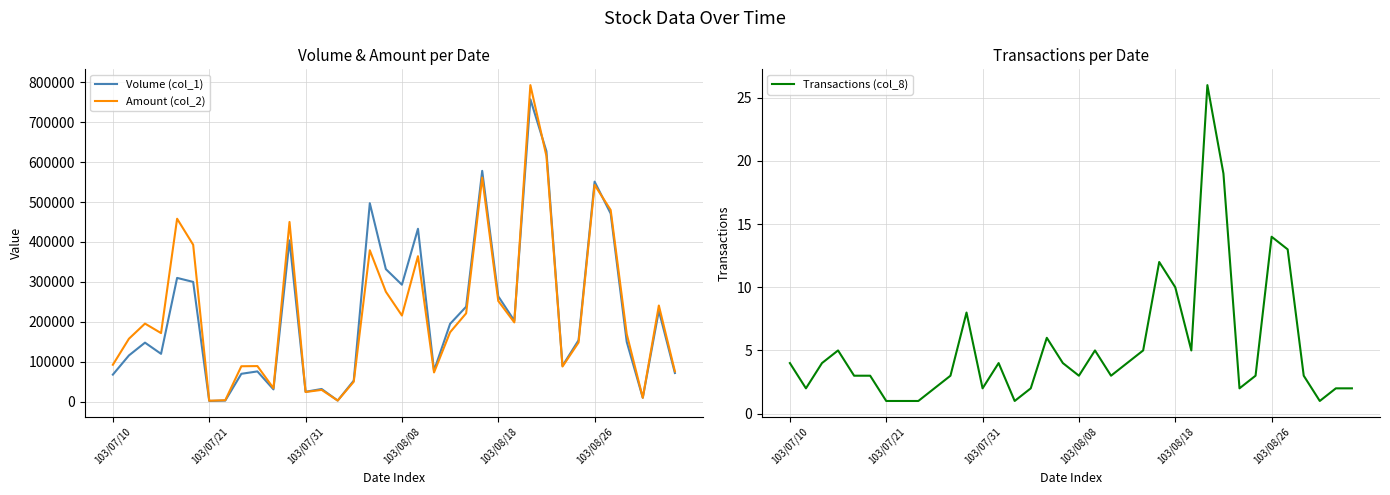

Which series has the largest range (max minus min)?

Amount (col_2)